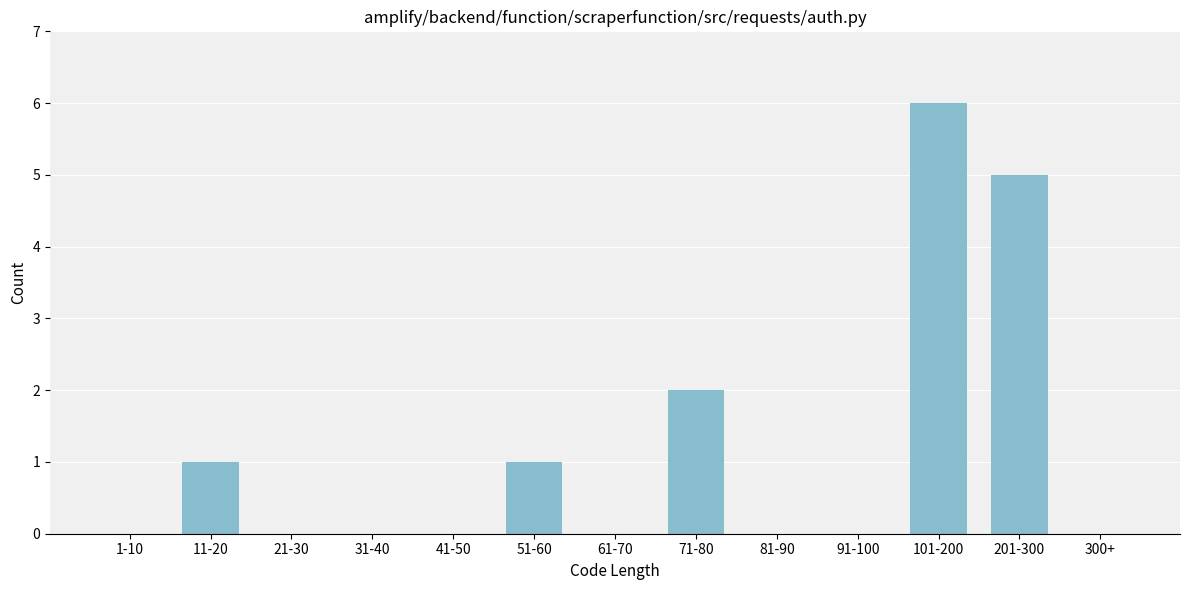

Reading left to right, what are all the values shown in this chart?

1-10=0	11-20=1	21-30=0	31-40=0	41-50=0	51-60=1	61-70=0	71-80=2	81-90=0	91-100=0	101-200=6	201-300=5	300+=0